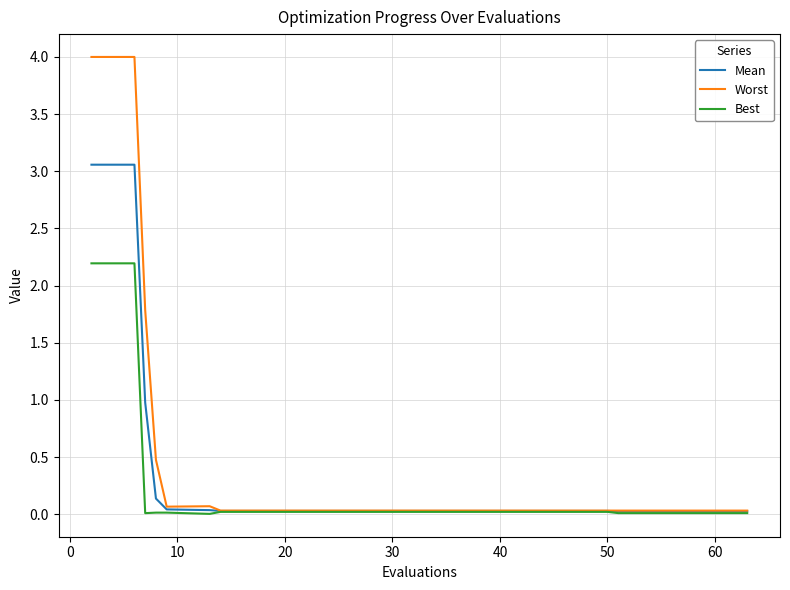

Which series has the widest spread of values?

Worst